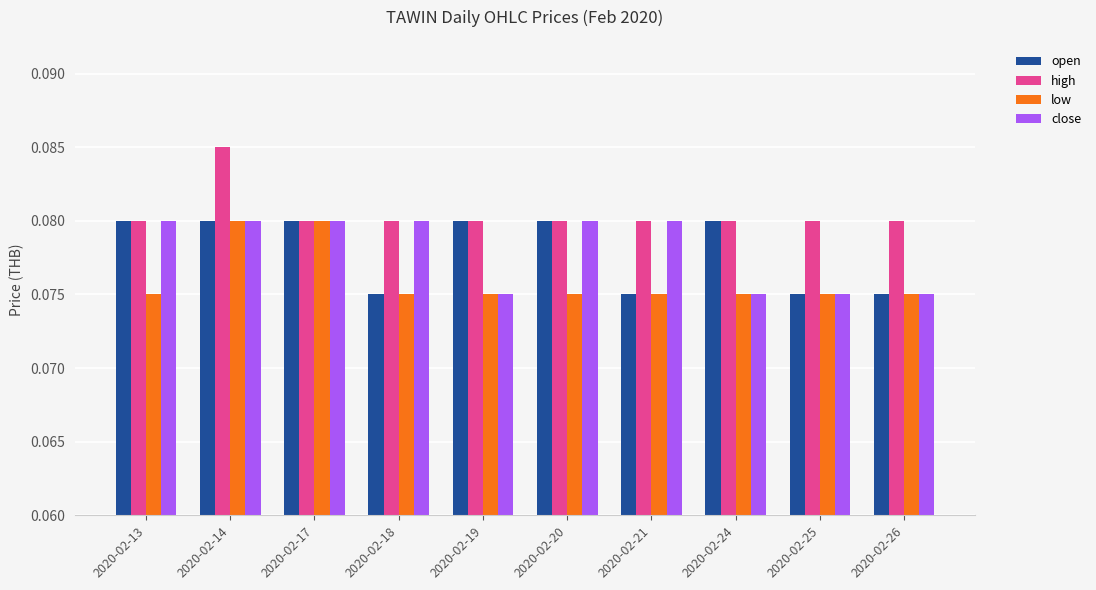

How many groups of bars are there?

10